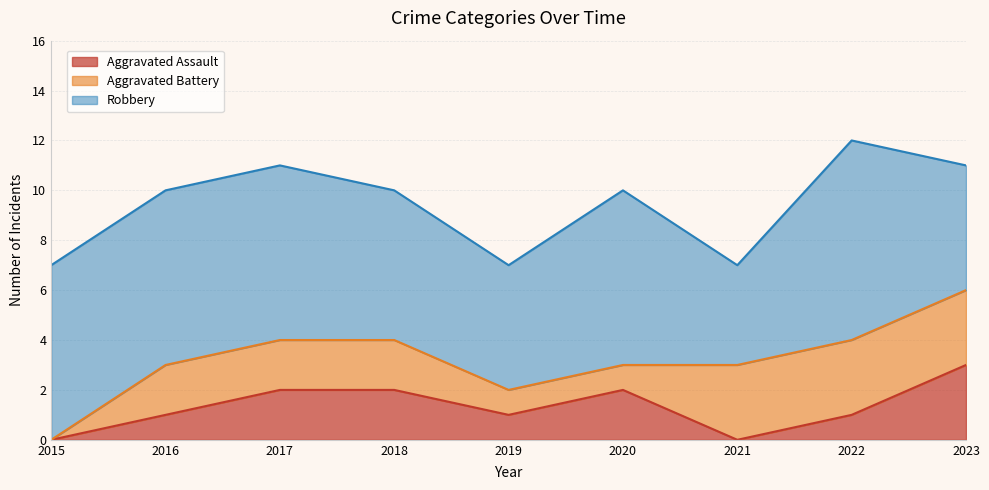

True or false: Aggravated Assault and Robbery cross at least once.

False